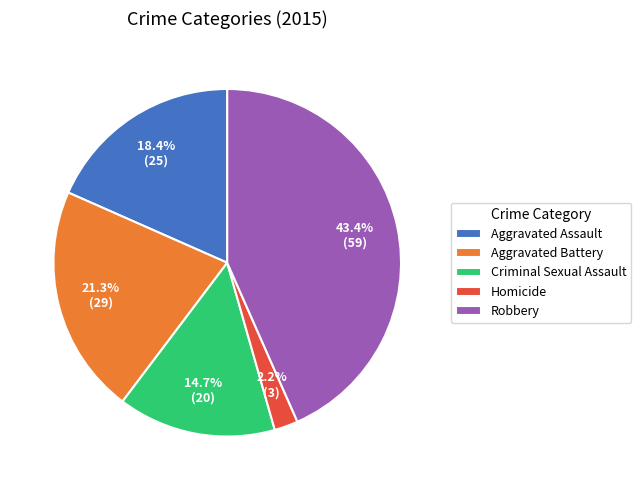

What is the total percentage of Robbery and Homicide?

45.6%